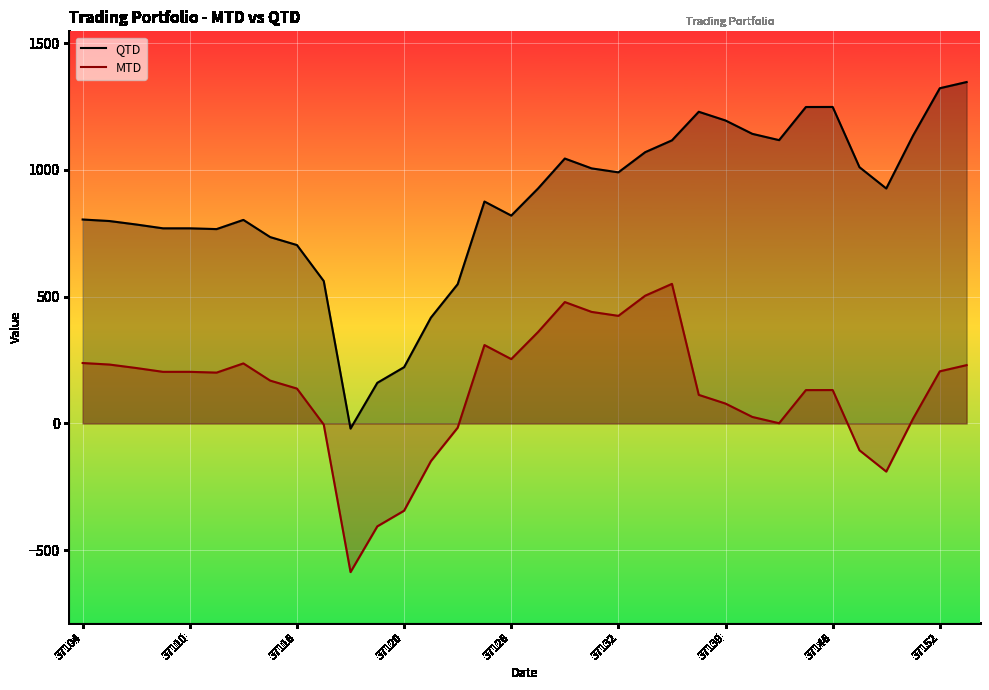

Rank the series by their average value, from lowest to highest.

MTD, QTD